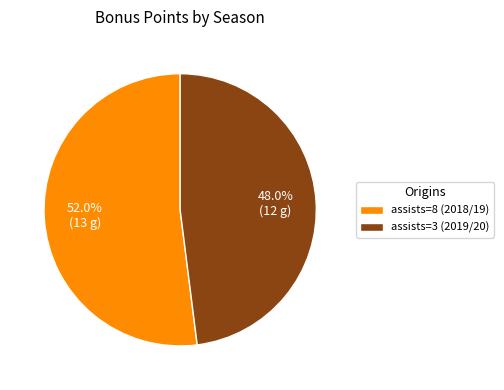

To the nearest percent, what is the average slice percentage?

50%